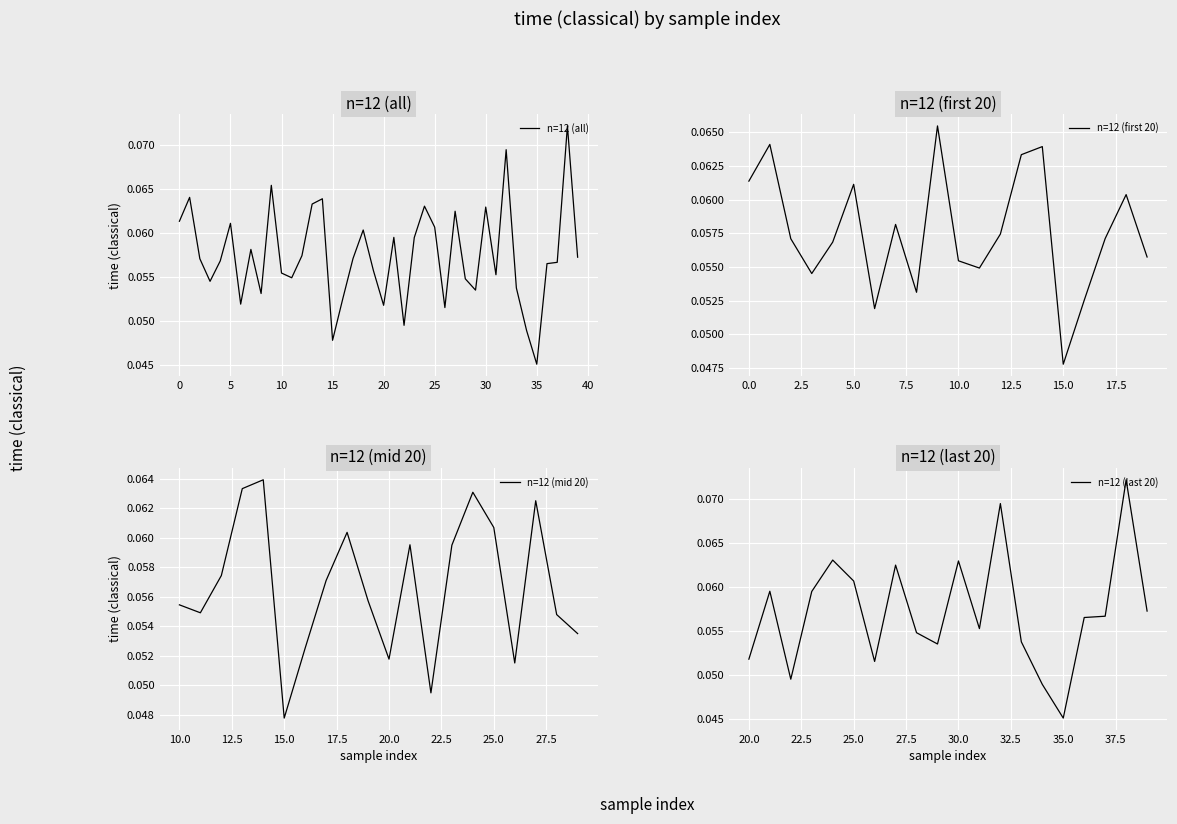

At which label is n=12 (all) closest to 0?

35